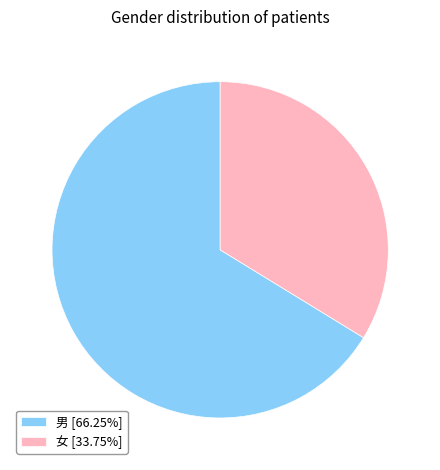

Is the sum of 男 and 女 greater than half?

Yes